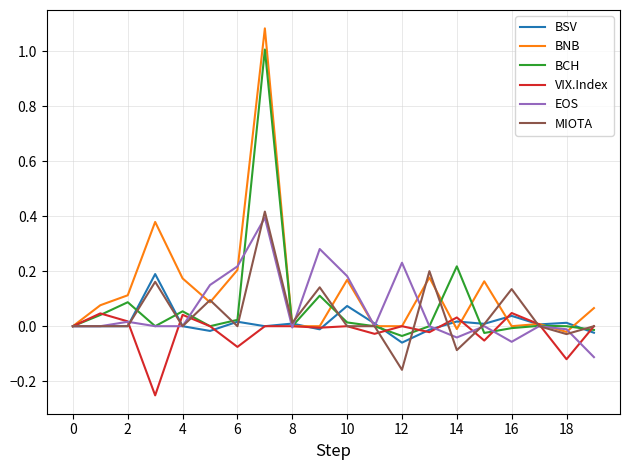

Which series has the largest total across all categories?

BNB